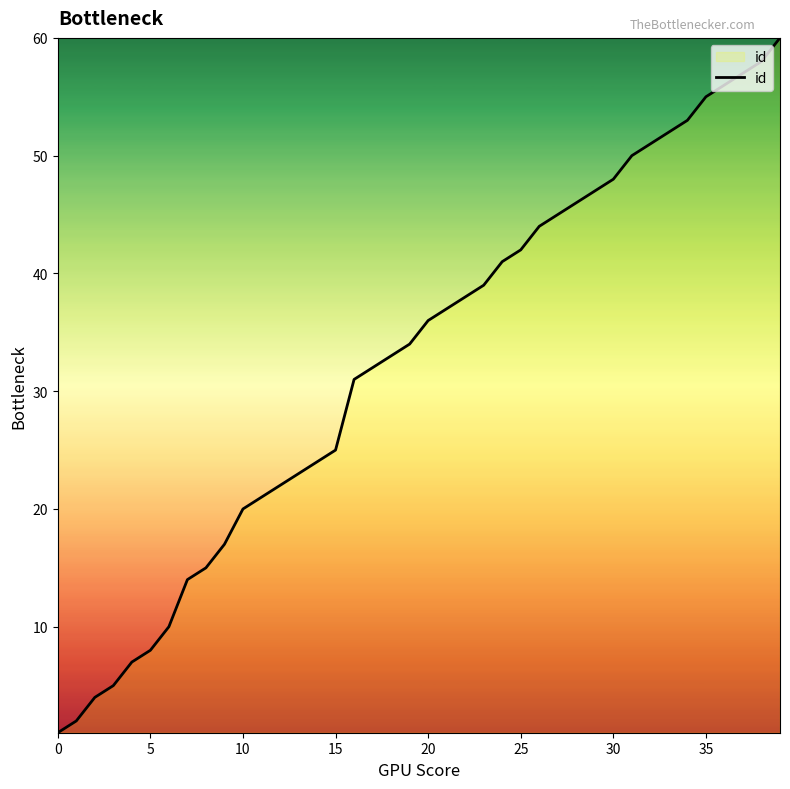

What is the maximum value shown in the chart?

60